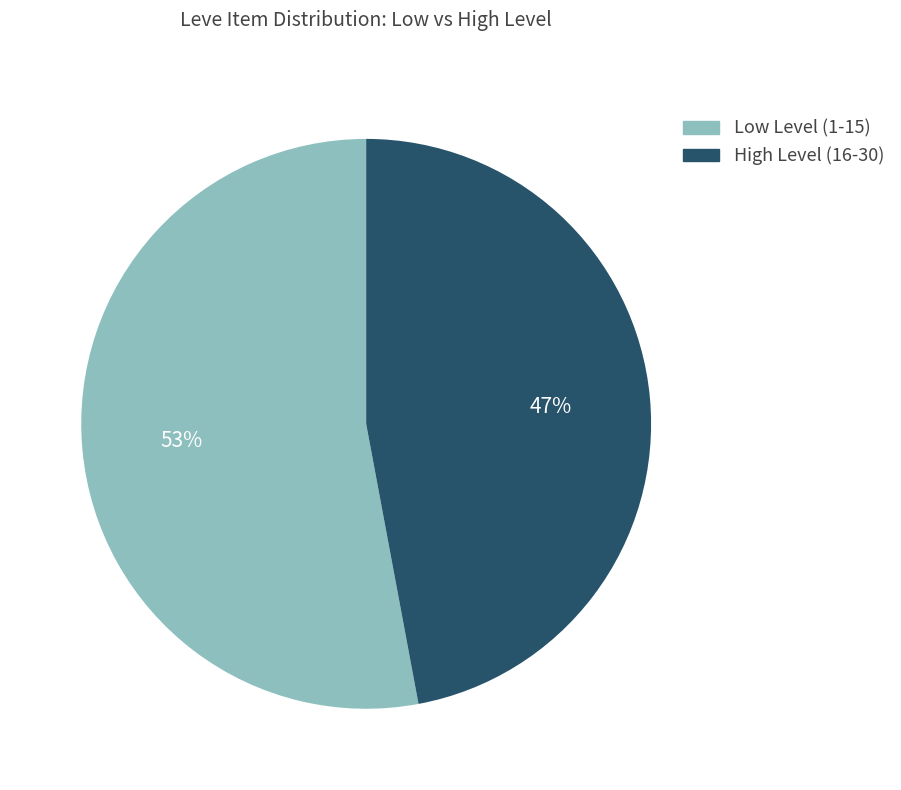

Does any single category account for the majority?

Yes